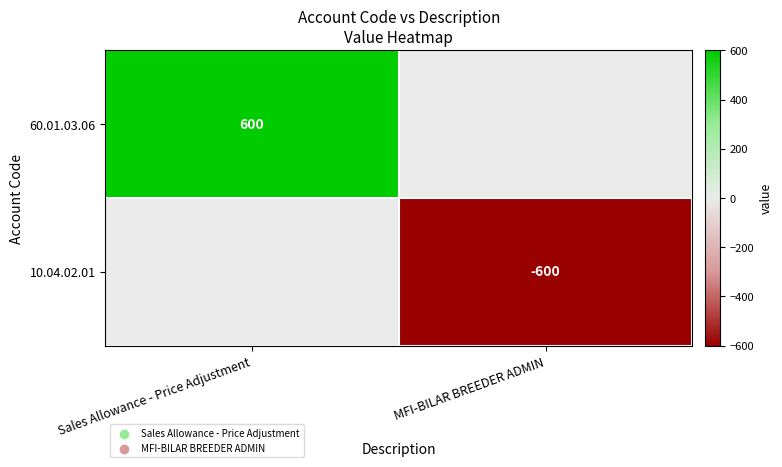

The value of 10.04.02.01 at MFI-BILAR BREEDER ADMIN is -995. True or false?

False